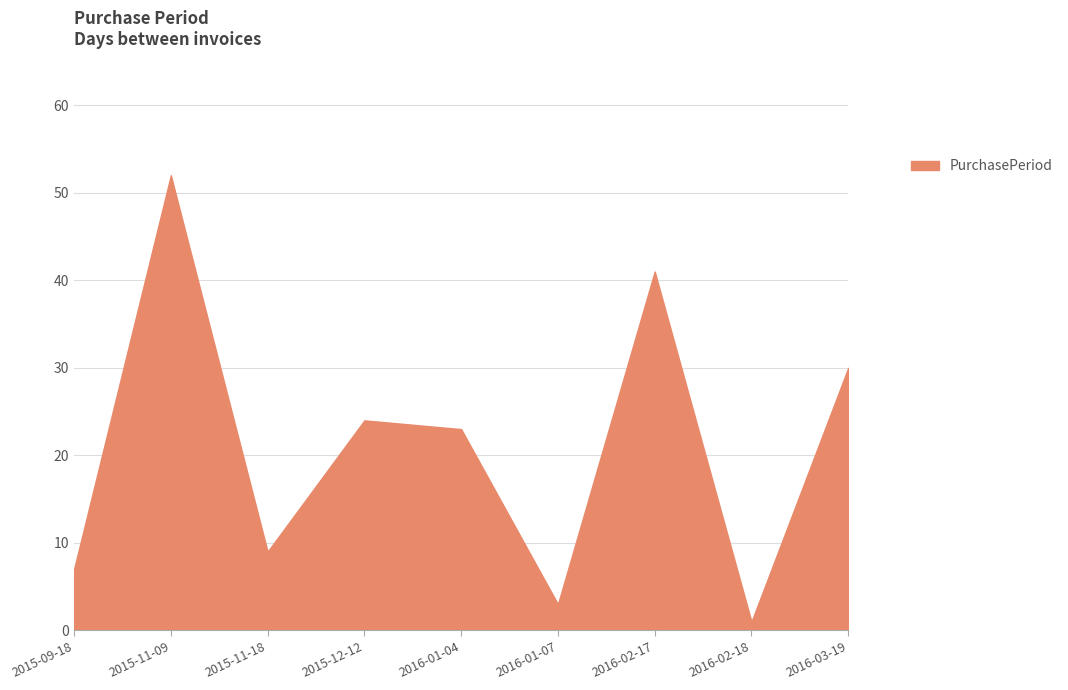

List the labels in order of value, largest first.

2015-11-09, 2016-02-17, 2016-03-19, 2015-12-12, 2016-01-04, 2015-11-18, 2015-09-18, 2016-01-07, 2016-02-18